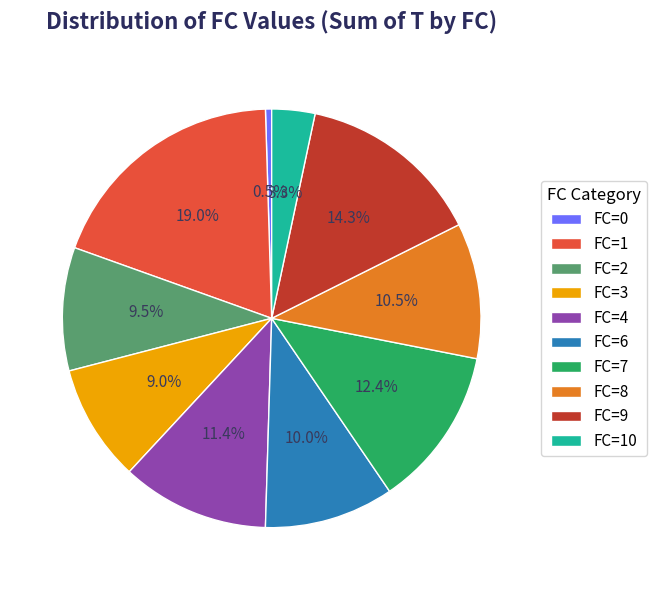

Which has a higher value, FC=1 or FC=10?

FC=1